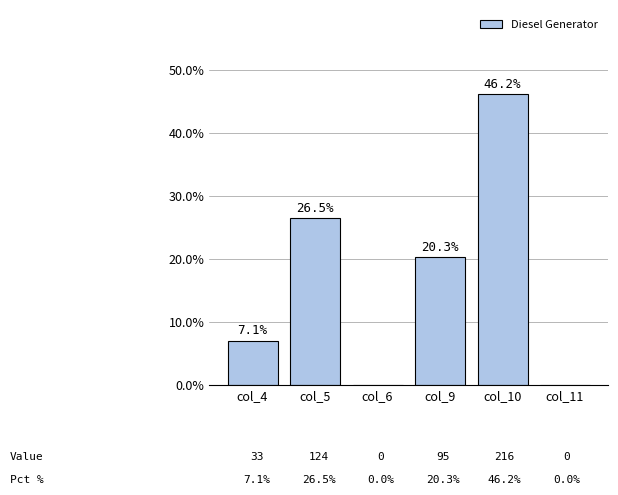

Is it true that the value at col_4 is 7.1?

True